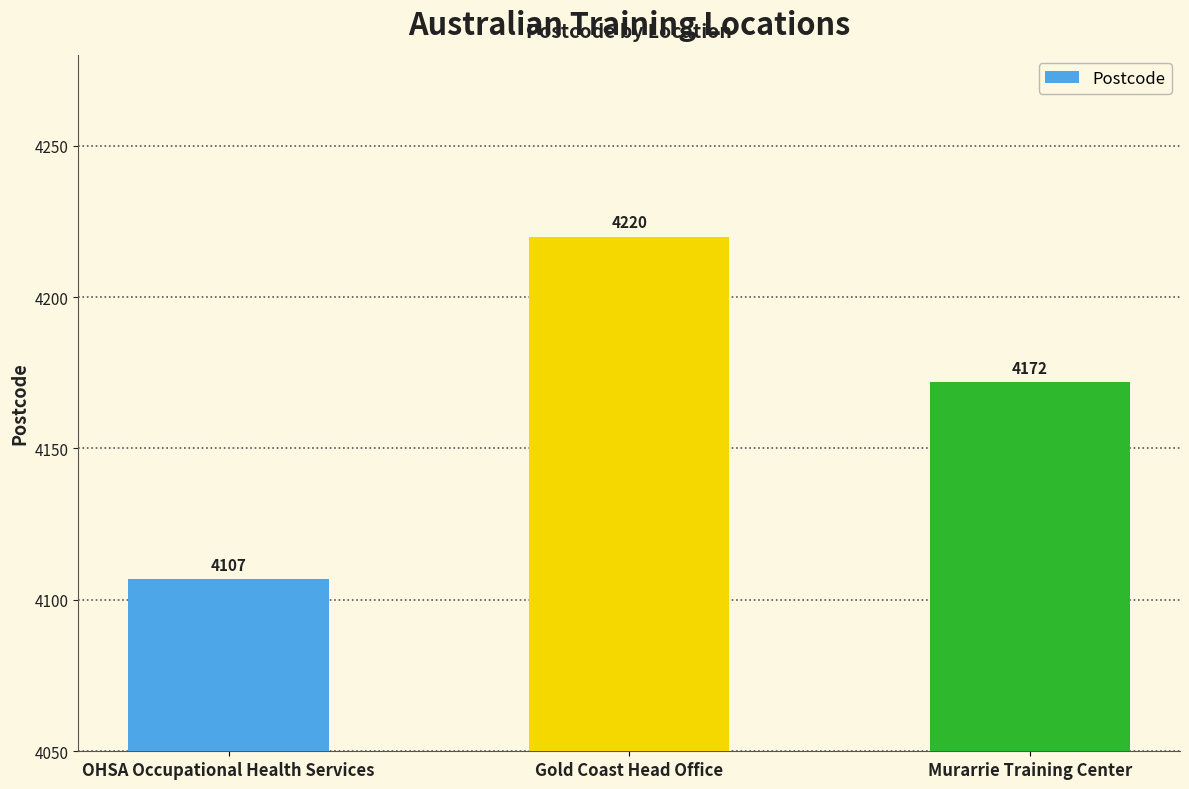

What position from the right is Gold Coast Head Office?

2